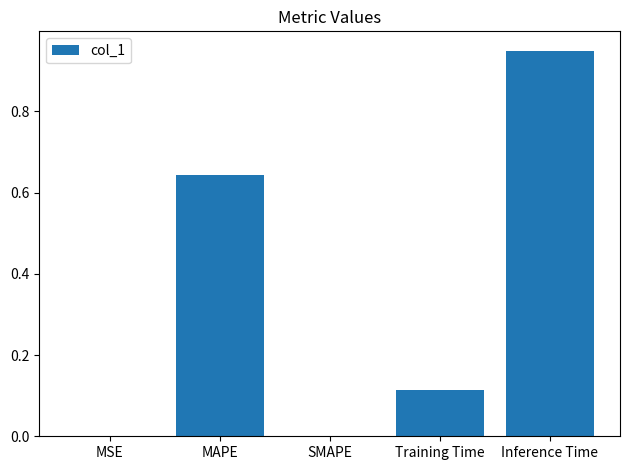

What is the change in value from MAPE to Training Time?

-0.5